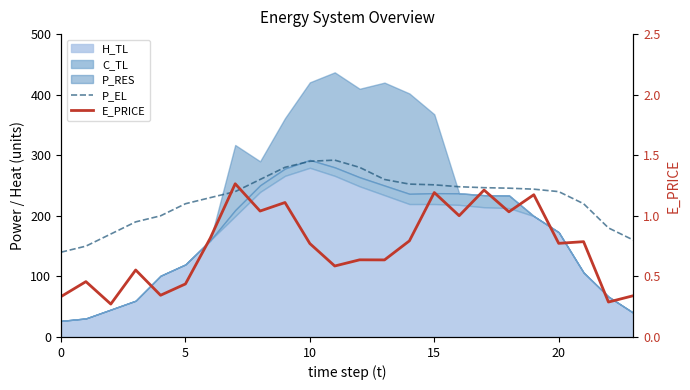

Is the value of P_EL at 17 greater than the value of E_PRICE at 23?

Yes